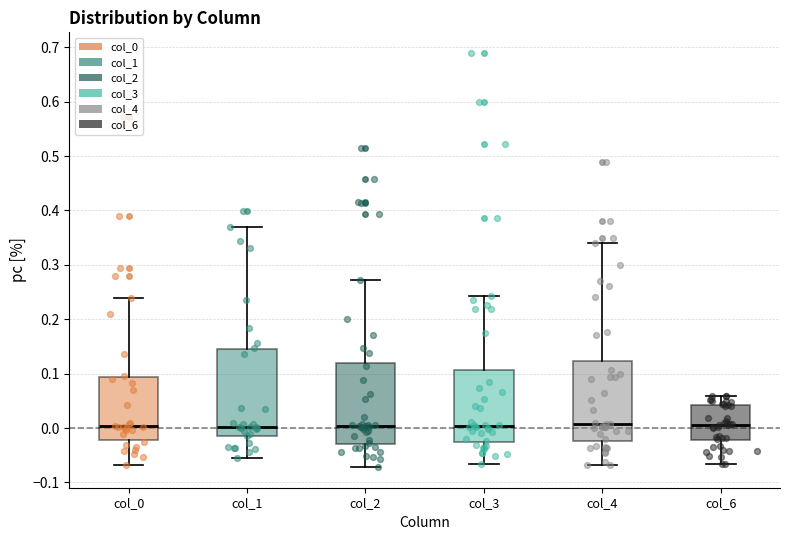

Where does the upper whisker of the box for col_1 end on the y-axis? The values are not printed on the chart, so give them approximately, as read against the axis.

0.37